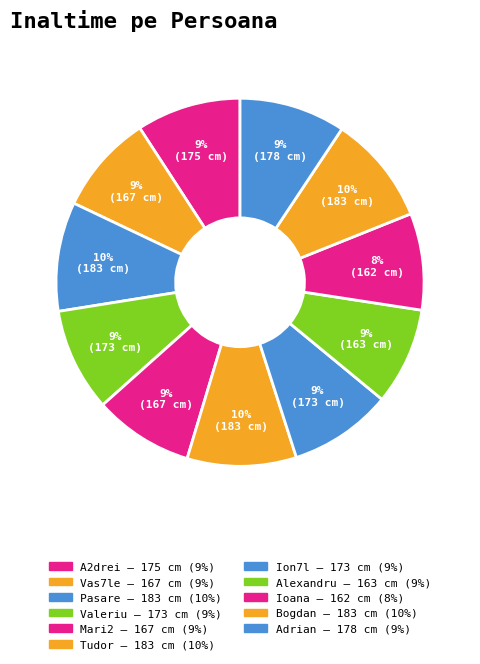

What portion of the pie excludes Ioana?

91.5%